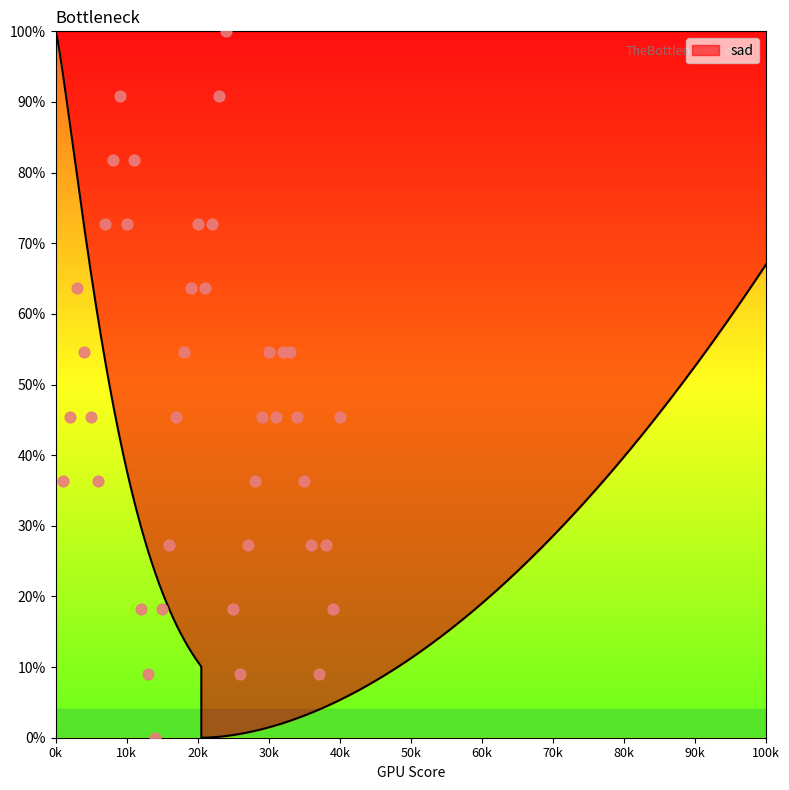

What is the change in value from 18 to 25?

-36.4